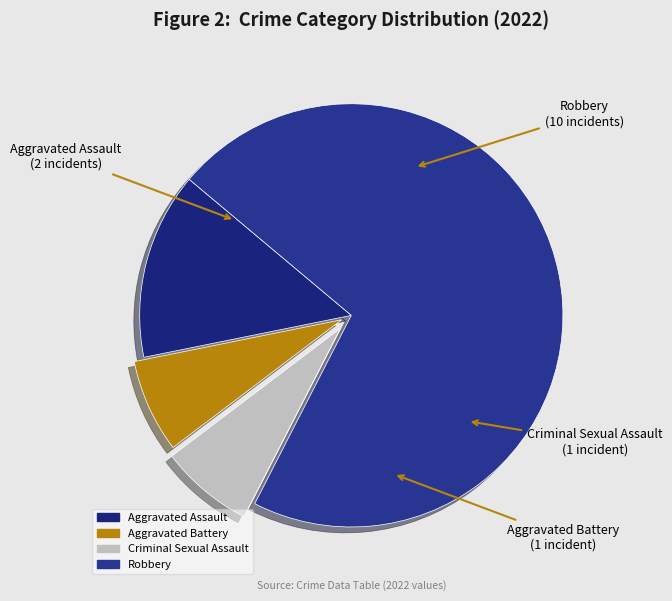

Is it true that Robbery is 85% of the pie?

False